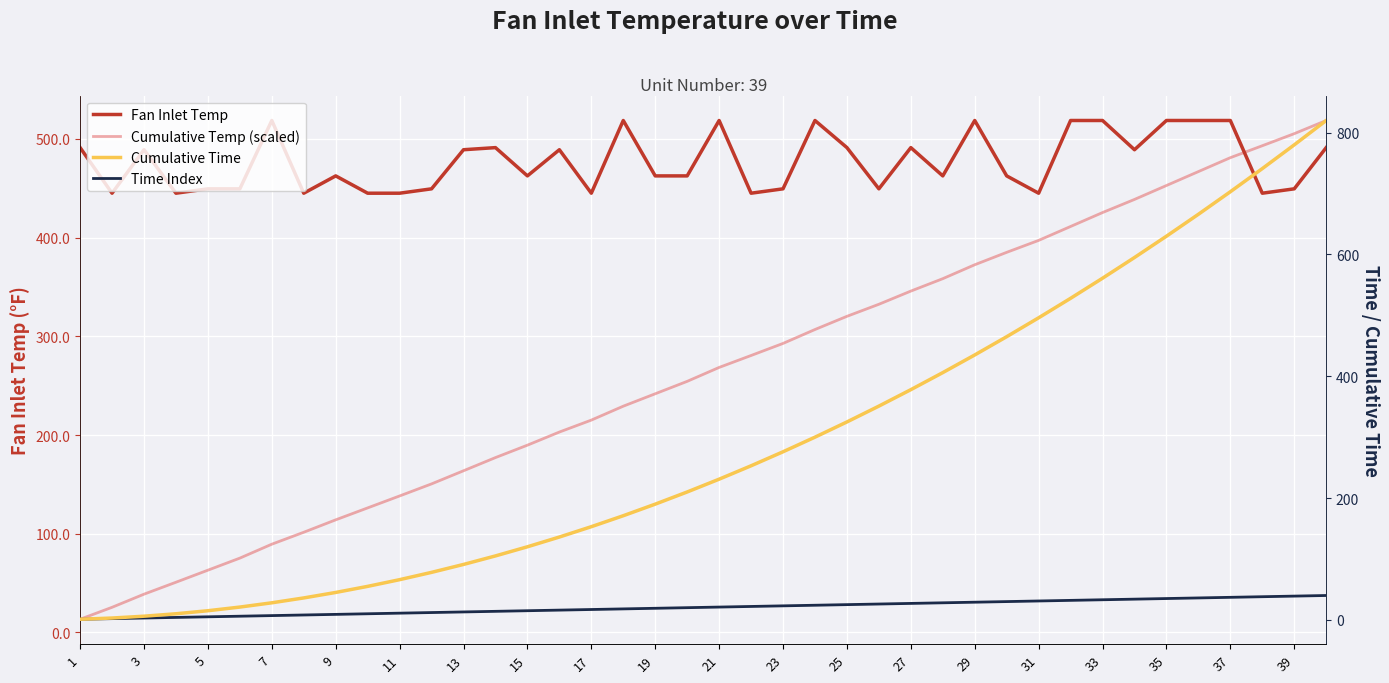

Which series changed the most between 25 and 36?

Cumulative Time